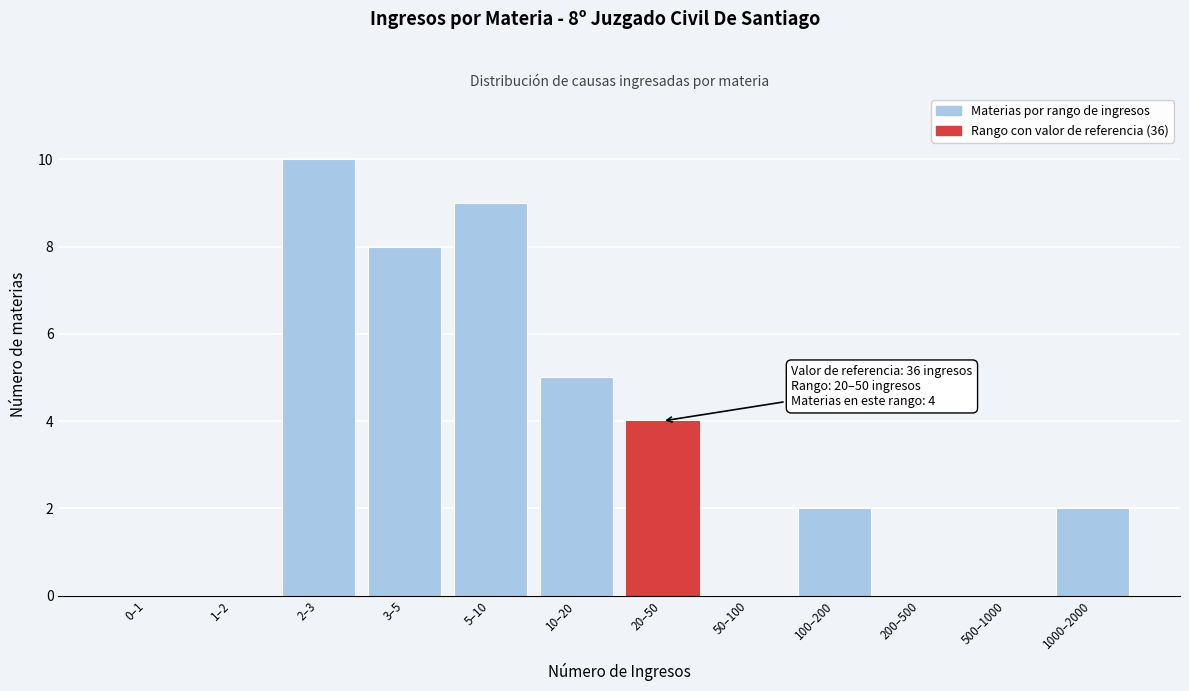

Reading right to left, extract all data points from this chart.

1000–2000=2	500–1000=0	200–500=0	100–200=2	50–100=0	20–50=4	10–20=5	5–10=9	3–5=8	2–3=10	1–2=0	0–1=0